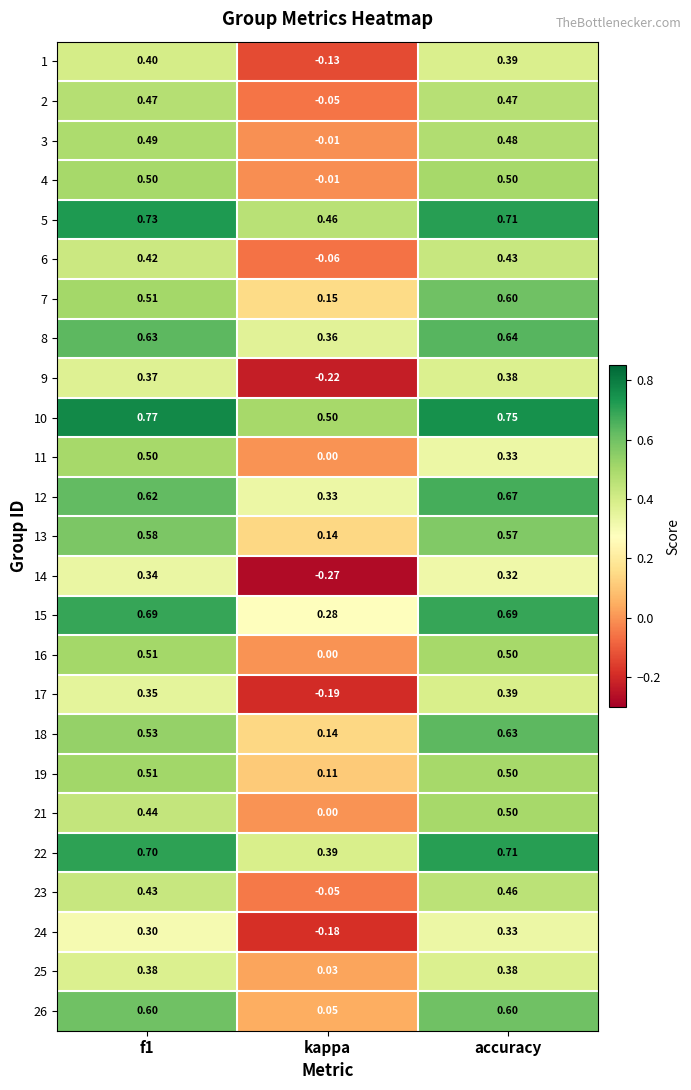

At how many categories does at least one series exceed 0?

3